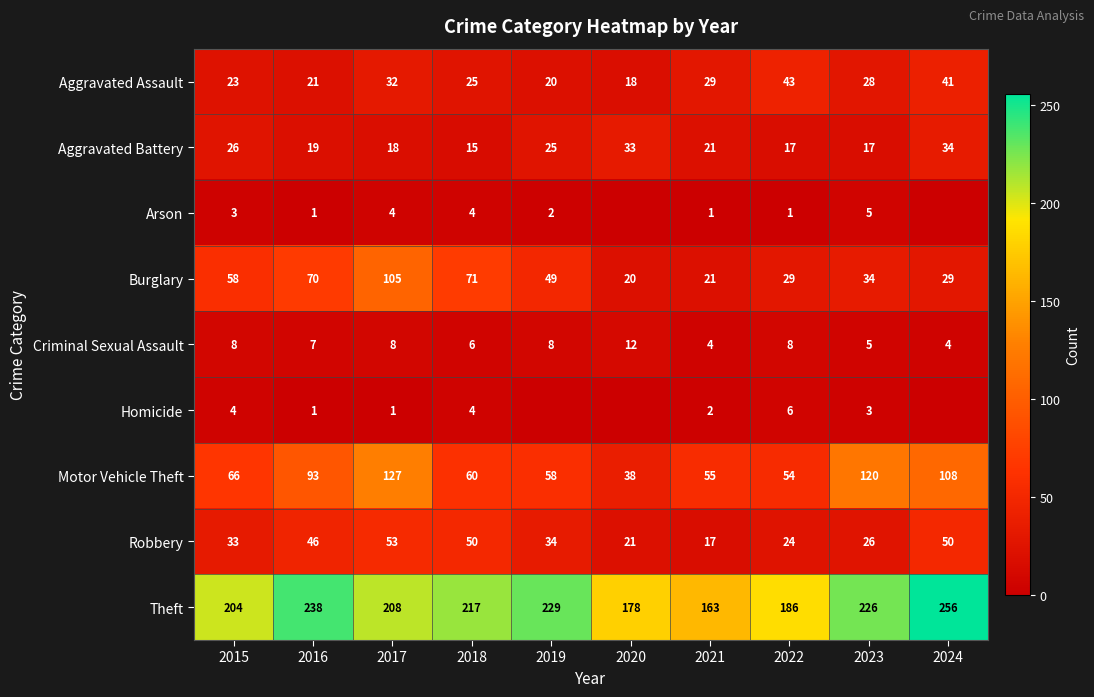

Rank the categories by Theft value from highest to lowest.

2024, 2016, 2019, 2023, 2018, 2017, 2015, 2022, 2020, 2021